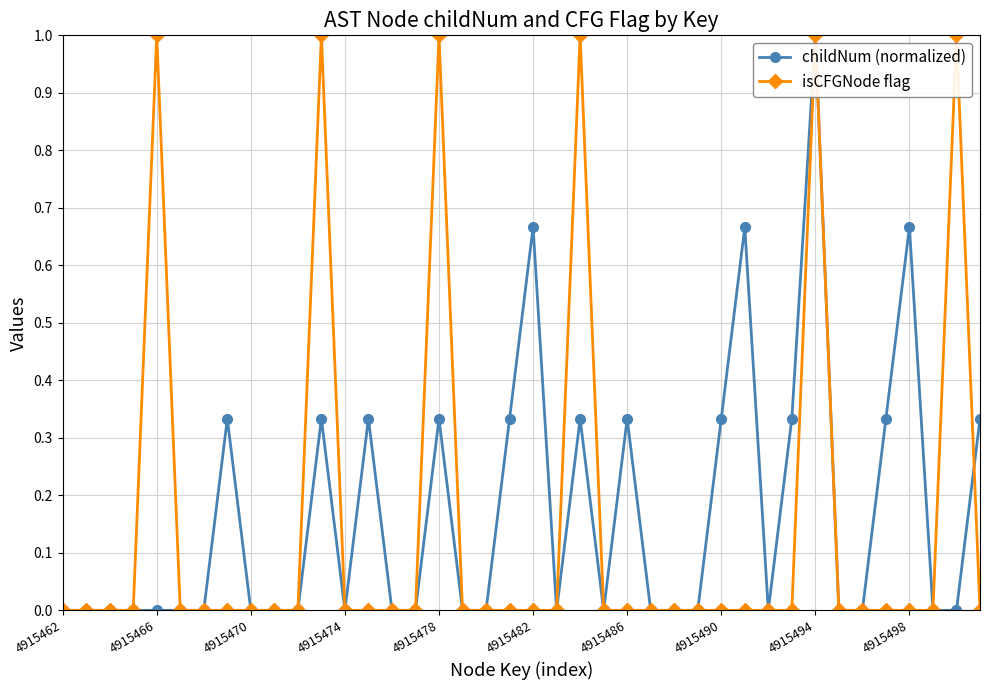

True or false: isCFGNode flag has more than 0 interior local peaks.

True